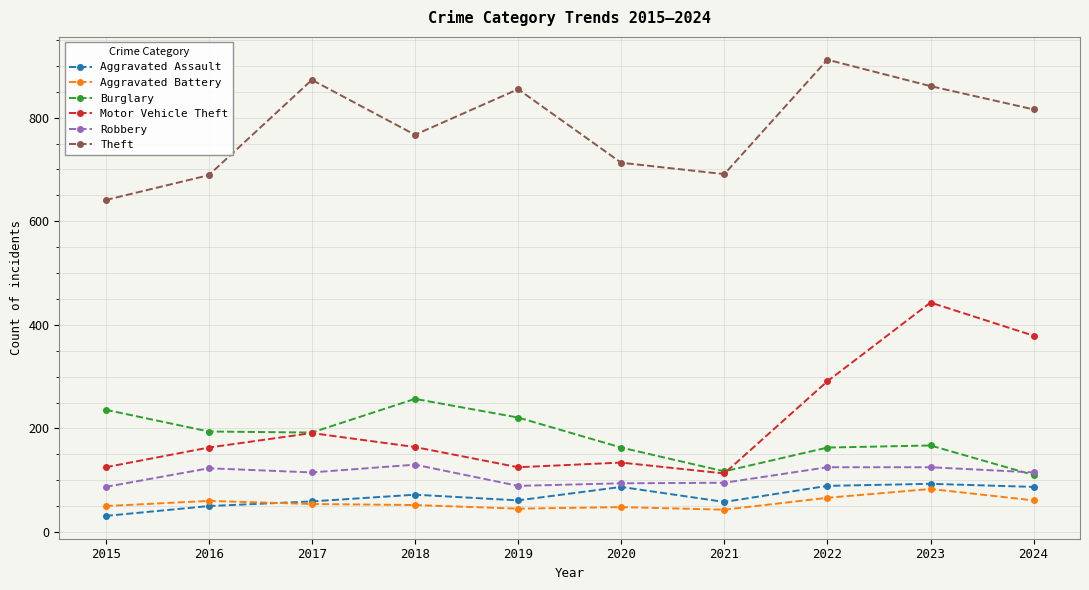

How many distinct data groups are displayed?

6